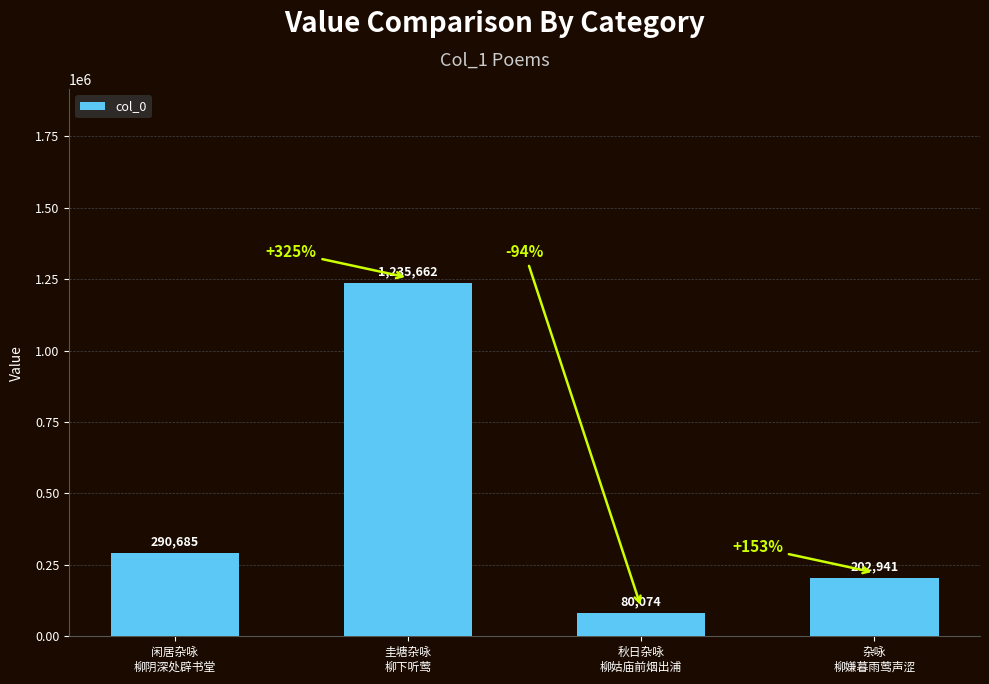

At which label is the value closest to 657868?

闲居杂咏
柳阴深处辟书堂